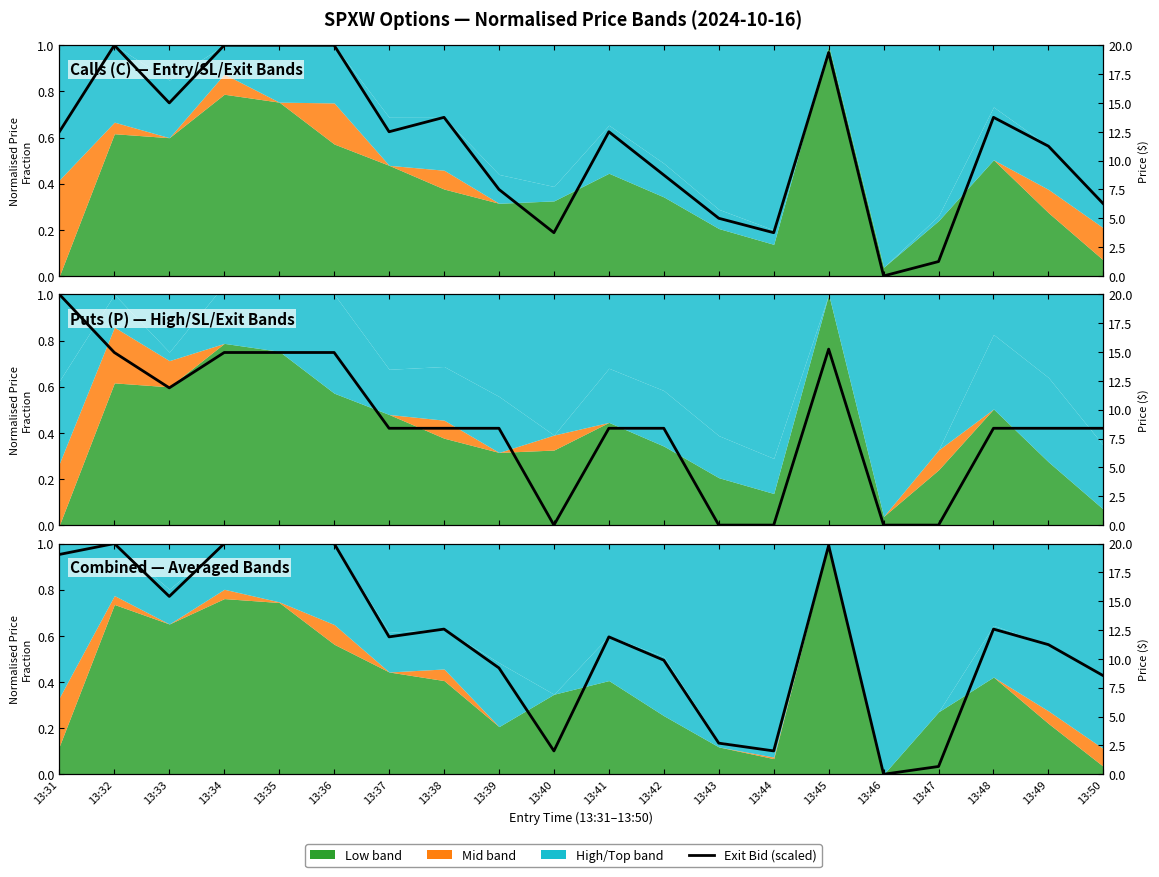

Does the chart have visible grid lines?

No